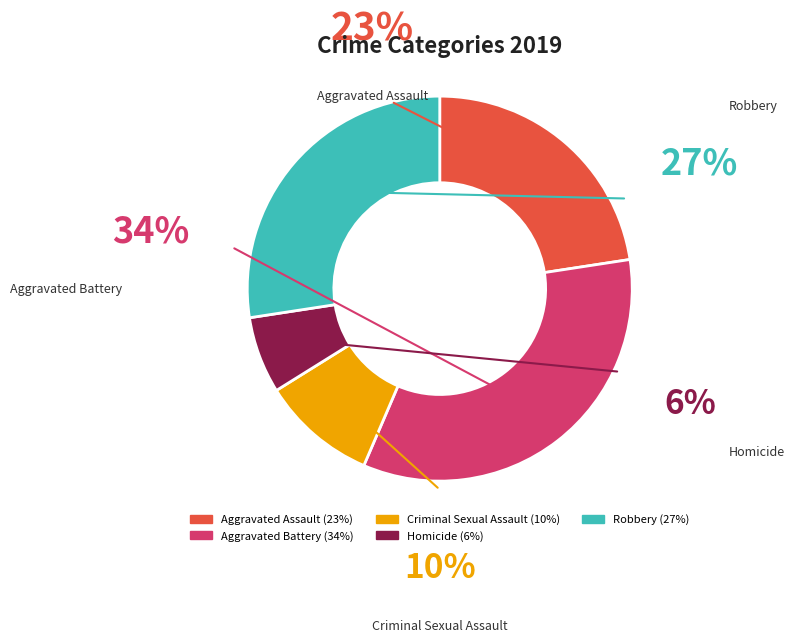

How many slices are in this pie chart?

5